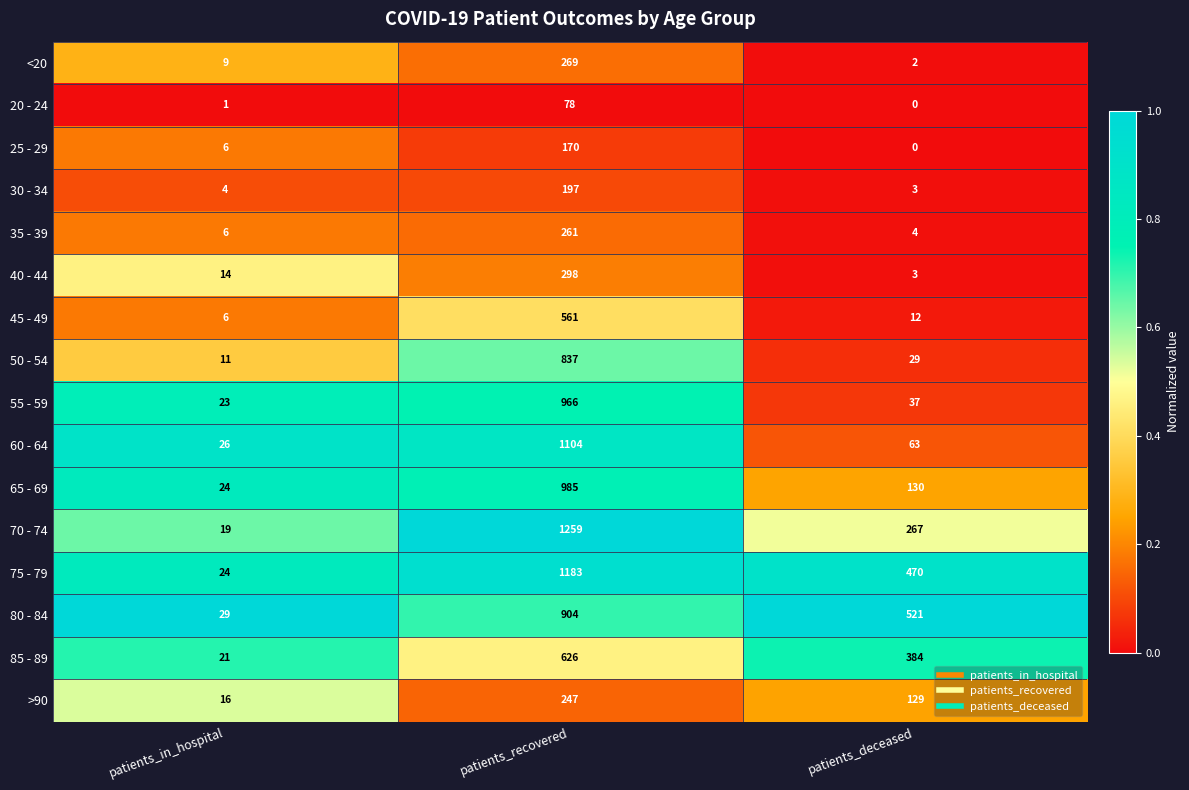

Count the number of data series in this chart.

16